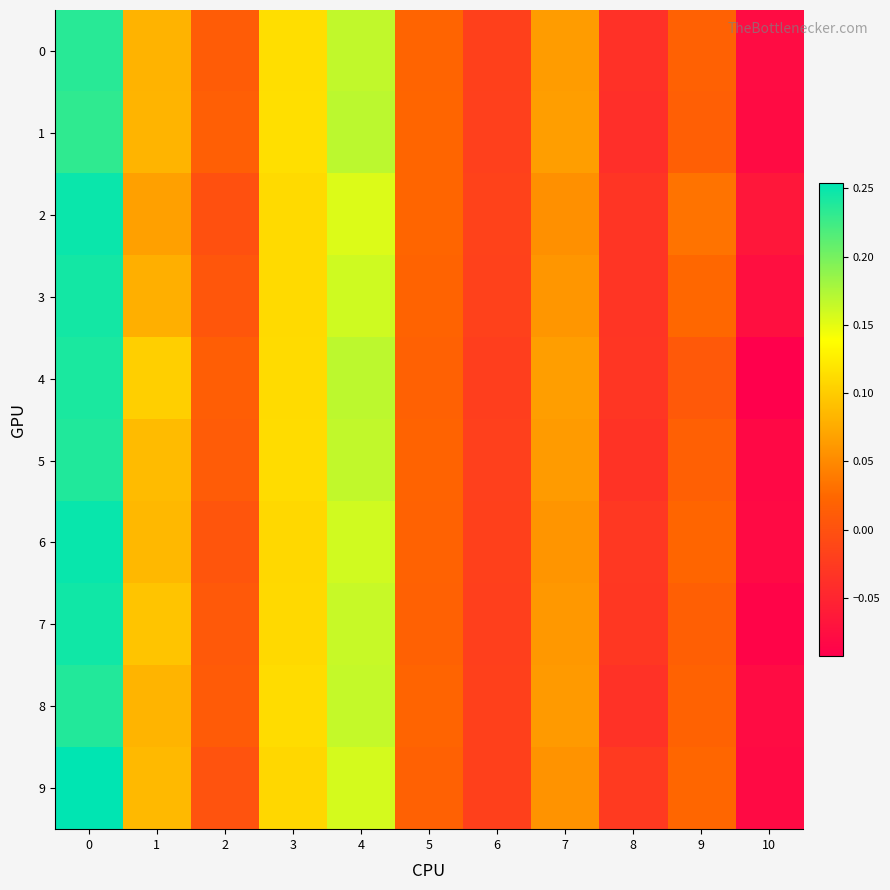

Reading left to right, what are all the values shown in this chart?

0: 0=0.2	1=0.1	2=0.0	3=0.1	4=0.2	5=0.0	6=-0.0	7=0.1	8=-0.0	9=0.0	10=-0.1
1: 0=0.2	1=0.1	2=0.0	3=0.1	4=0.2	5=0.0	6=-0.0	7=0.1	8=-0.0	9=0.0	10=-0.1
2: 0=0.2	1=0.1	2=-0.0	3=0.1	4=0.2	5=0.0	6=-0.0	7=0.1	8=-0.0	9=0.0	10=-0.1
3: 0=0.2	1=0.1	2=0.0	3=0.1	4=0.2	5=0.0	6=-0.0	7=0.1	8=-0.0	9=0.0	10=-0.1
4: 0=0.2	1=0.1	2=0.0	3=0.1	4=0.2	5=0.0	6=-0.0	7=0.1	8=-0.0	9=0.0	10=-0.1
5: 0=0.2	1=0.1	2=0.0	3=0.1	4=0.2	5=0.0	6=-0.0	7=0.1	8=-0.0	9=0.0	10=-0.1
6: 0=0.2	1=0.1	2=0.0	3=0.1	4=0.2	5=0.0	6=-0.0	7=0.1	8=-0.0	9=0.0	10=-0.1
7: 0=0.2	1=0.1	2=0.0	3=0.1	4=0.2	5=0.0	6=-0.0	7=0.1	8=-0.0	9=0.0	10=-0.1
8: 0=0.2	1=0.1	2=0.0	3=0.1	4=0.2	5=0.0	6=-0.0	7=0.1	8=-0.0	9=0.0	10=-0.1
9: 0=0.3	1=0.1	2=0.0	3=0.1	4=0.2	5=0.0	6=-0.0	7=0.1	8=-0.0	9=0.0	10=-0.1